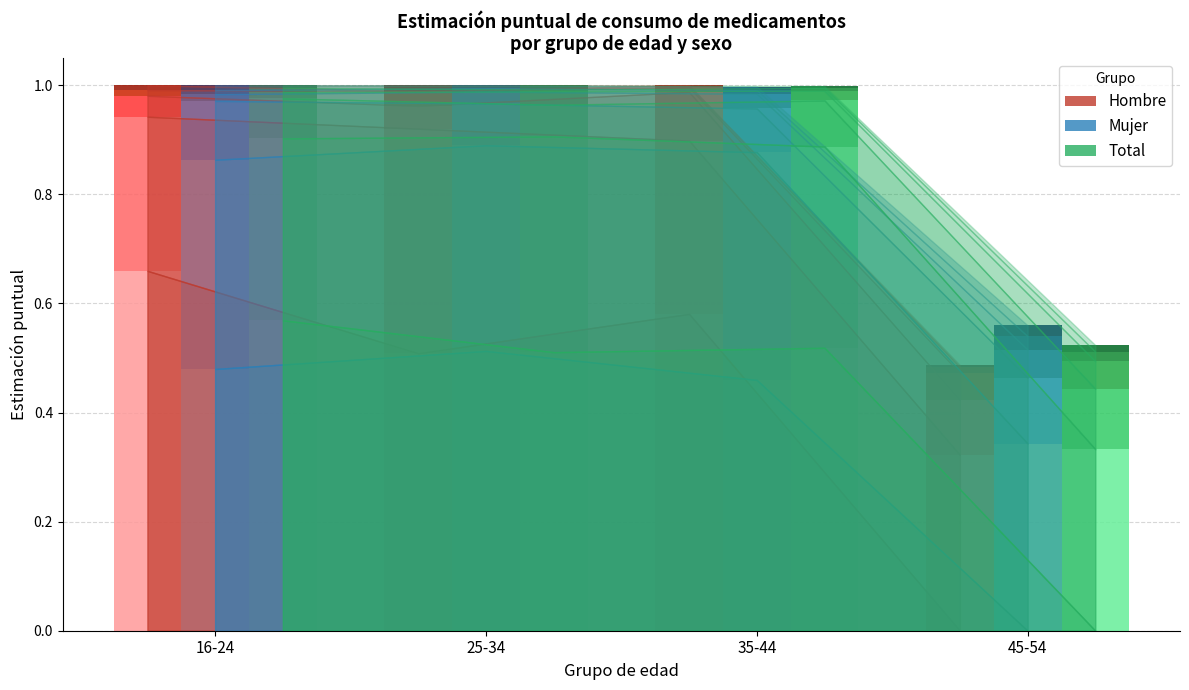

Reading left to right, transcribe all the data shown in this chart.

Hombre 0 med: 0.7	0.5	0.6	0.0
Mujer 0 med: 0.5	0.5	0.5	0.0
Total 0 med: 0.6	0.5	0.5	0.0